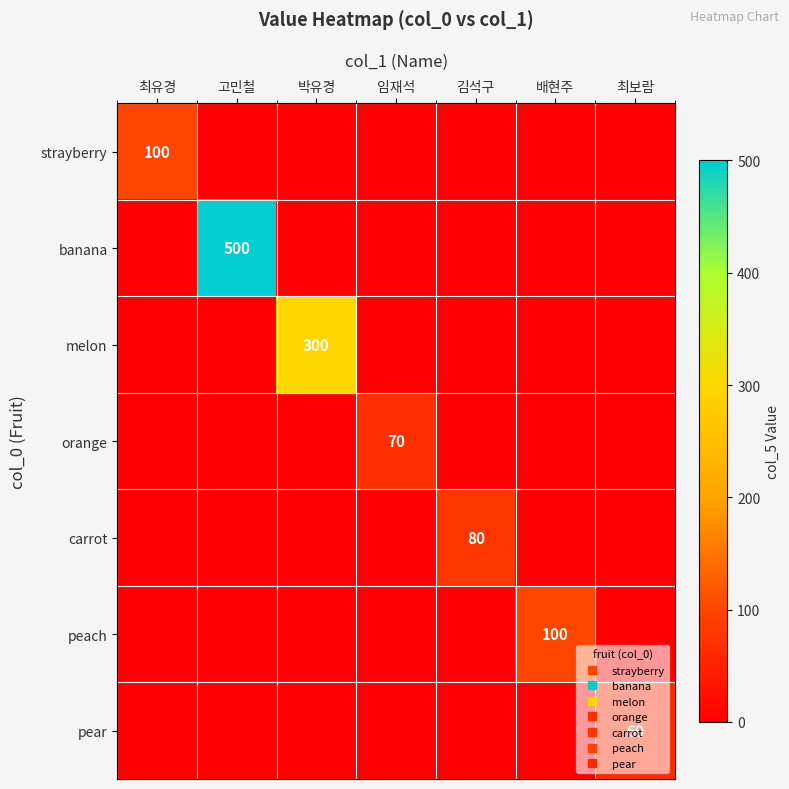

Which category has the lowest value in the melon series?

최유경